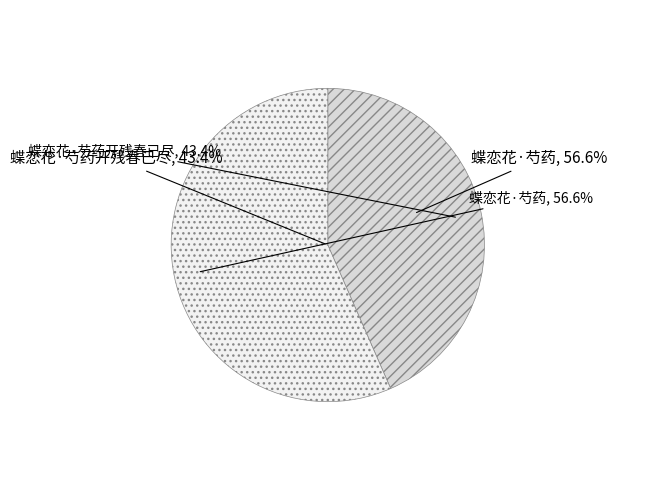

To the nearest percent, what is the difference between the 蝶恋花·芍药 and 蝶恋花·芍药开残春已尽 slice percentages?

13%